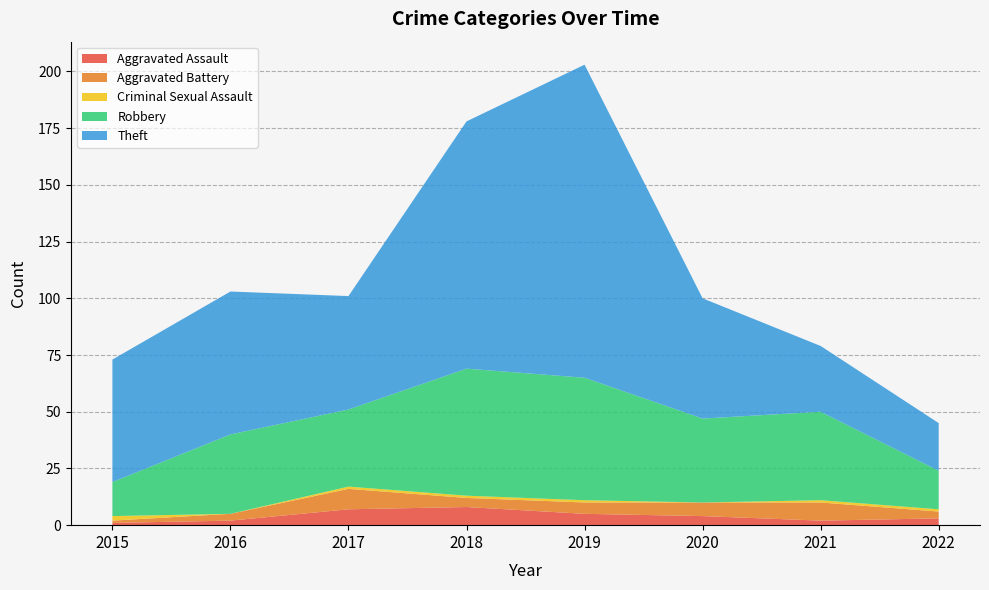

Reading right to left, transcribe all the data shown in this chart.

Aggravated Assault: 3	2	4	5	8	7	2	1
Aggravated Battery: 3	8	6	5	4	9	3	1
Criminal Sexual Assault: 1	1	0	1	1	1	0	2
Robbery: 17	39	37	54	56	34	35	15
Theft: 21	29	53	138	109	50	63	54